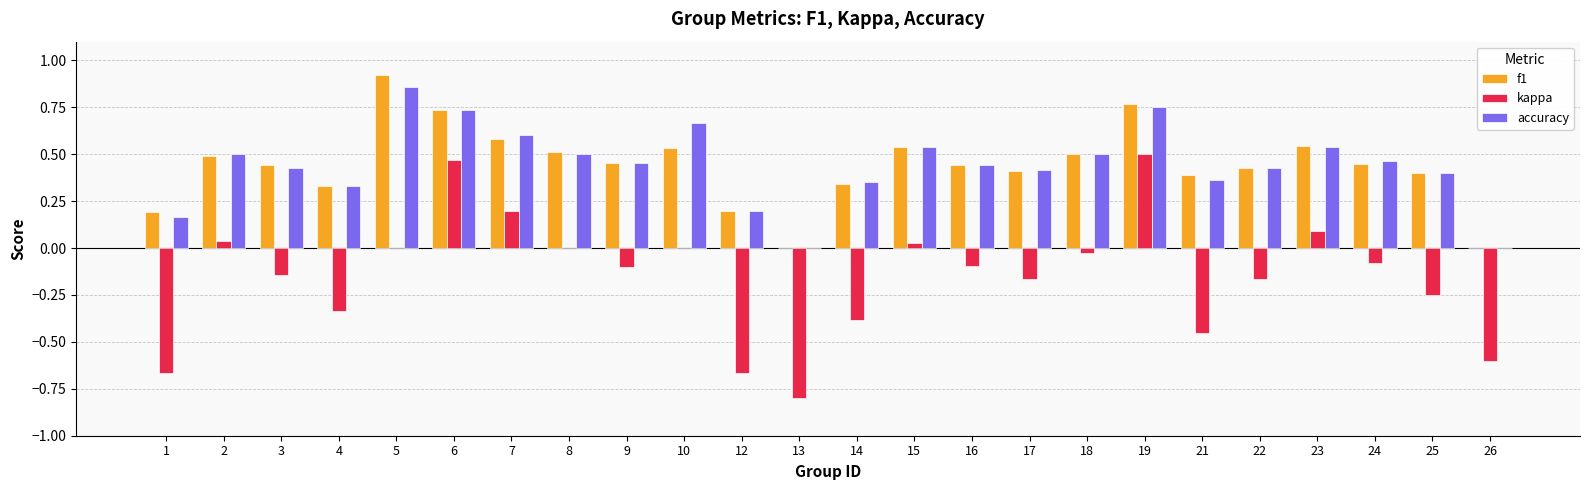

What is the sum of all accuracy values?

10.6